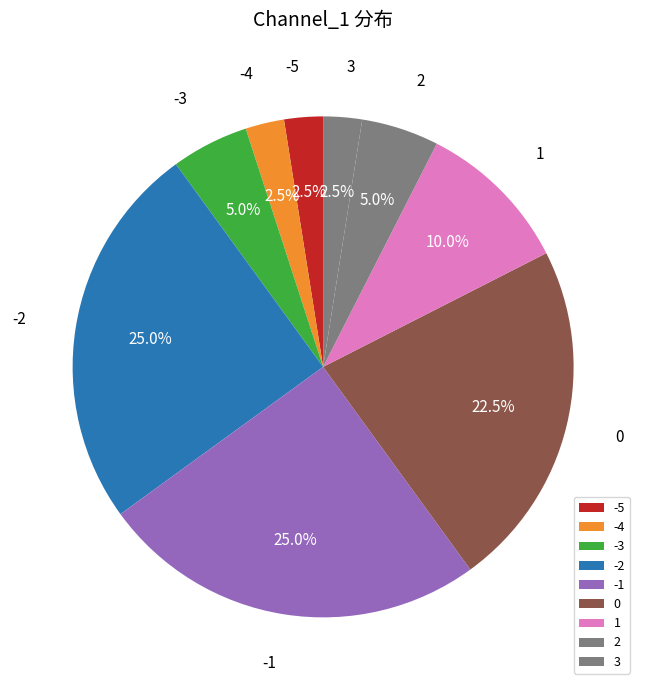

Which has a higher value, 3 or -3?

-3